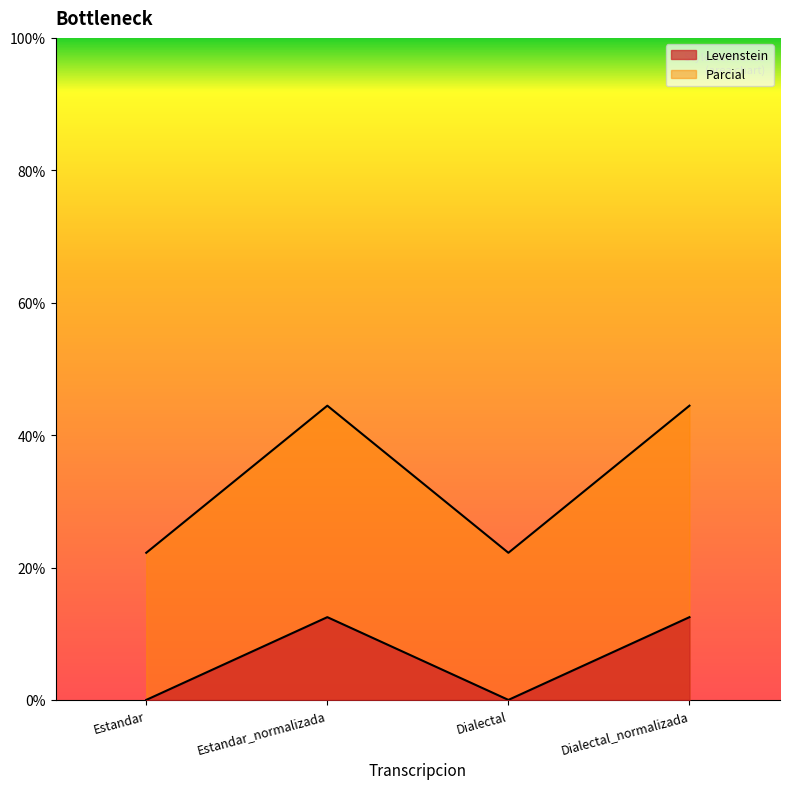

Which category has the highest value across all series?

Estandar_normalizada